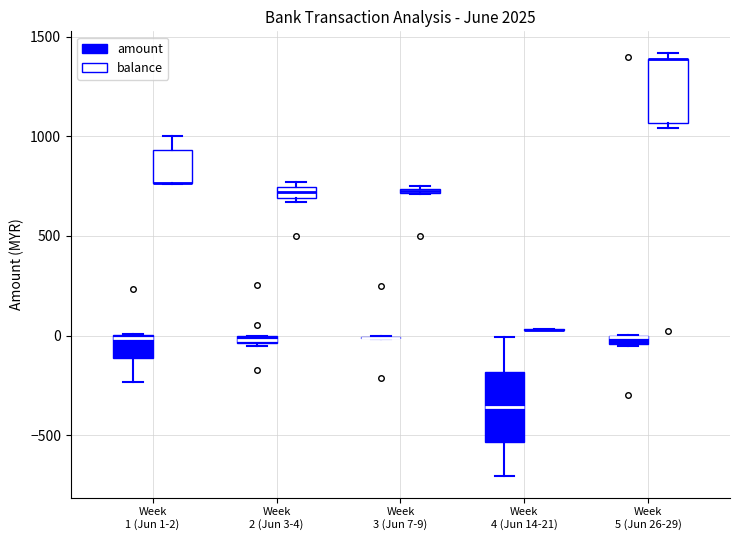

Where is the upper edge of the box for Week 5 (Jun 26-29) (balance) on the y-axis? The values are not printed on the chart, so give them approximately, as read against the axis.

1400